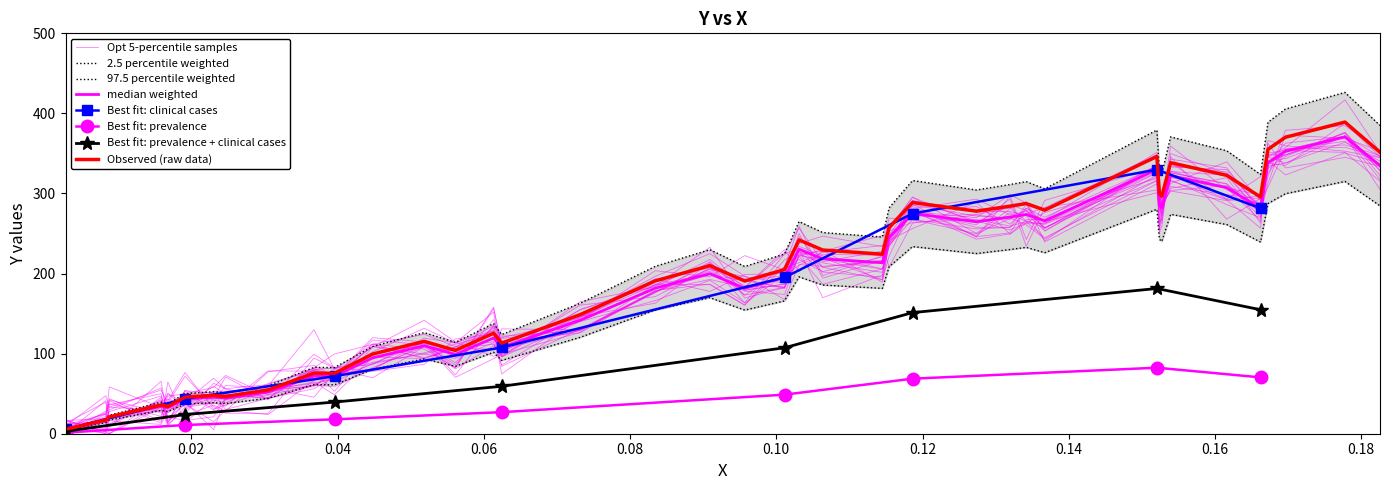

What is the smallest value displayed?

6.2